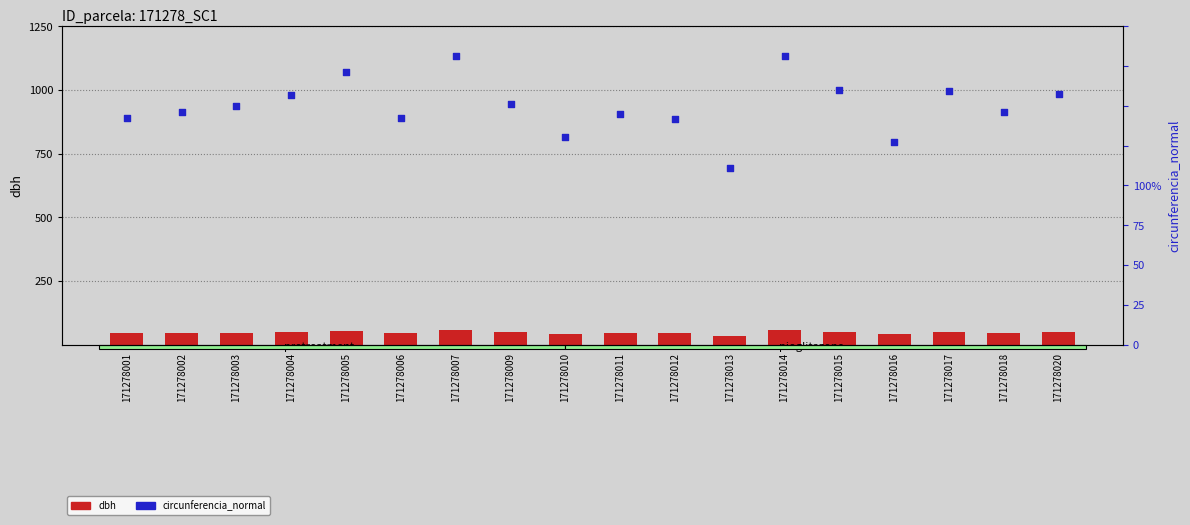

At how many categories does at least one series exceed 147?

9